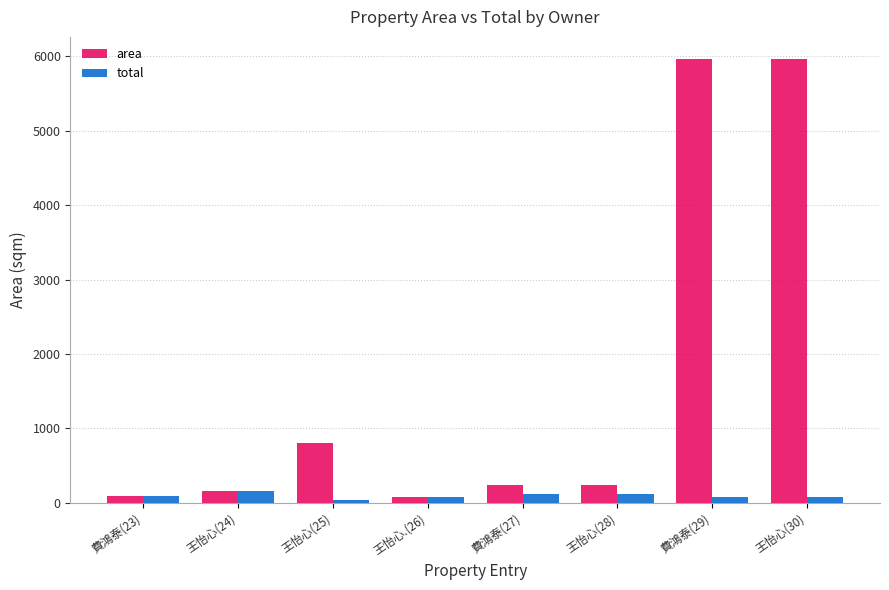

At which label is area closest to 3019?

王怡心(25)